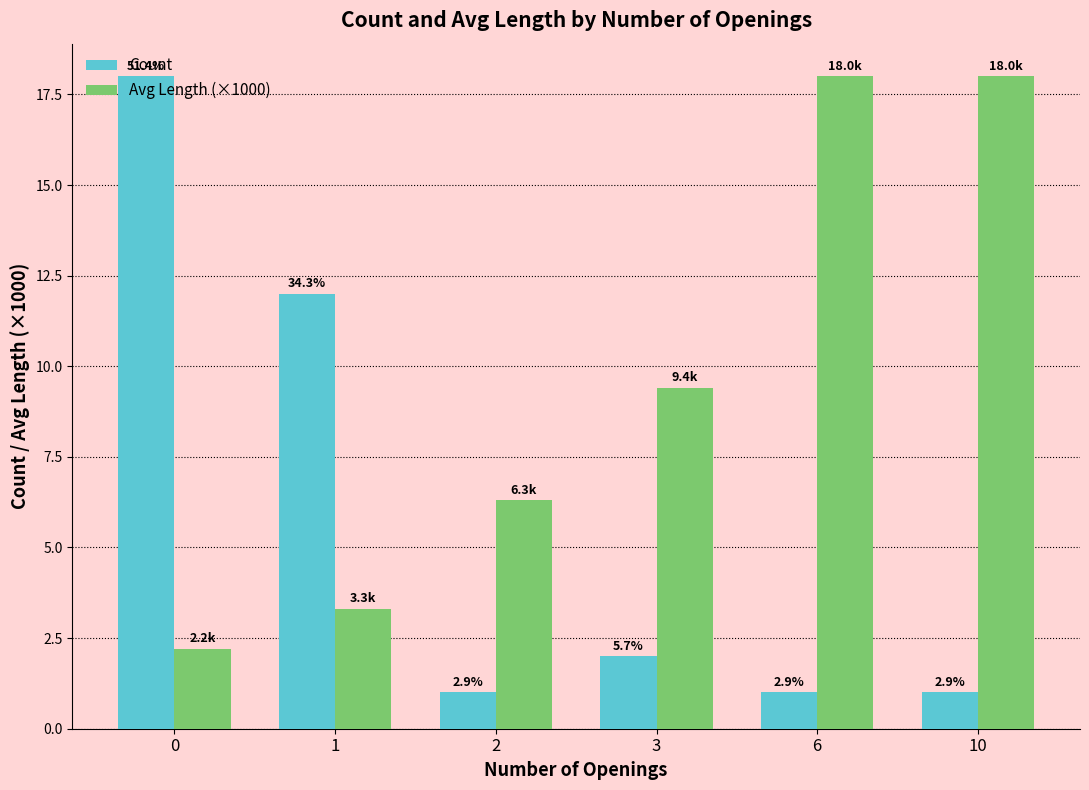

What is the average value of the Count series?

5.8